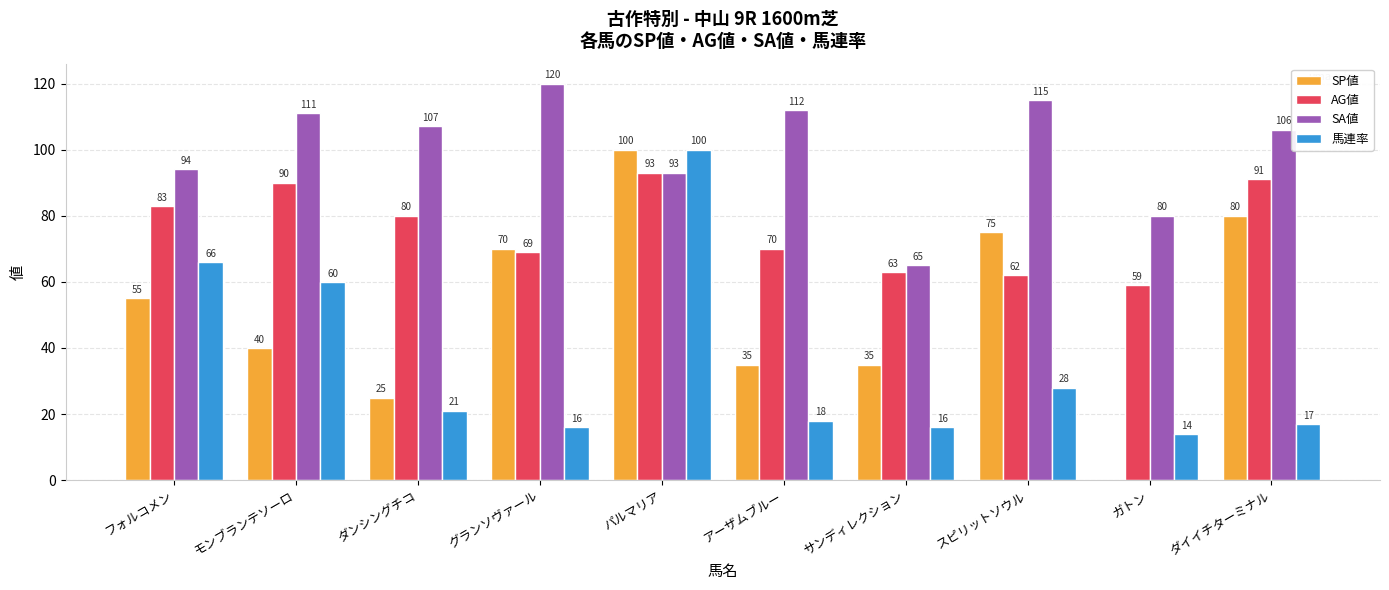

True or false: 馬連率 has a value of 18 at アーザムブルー.

True